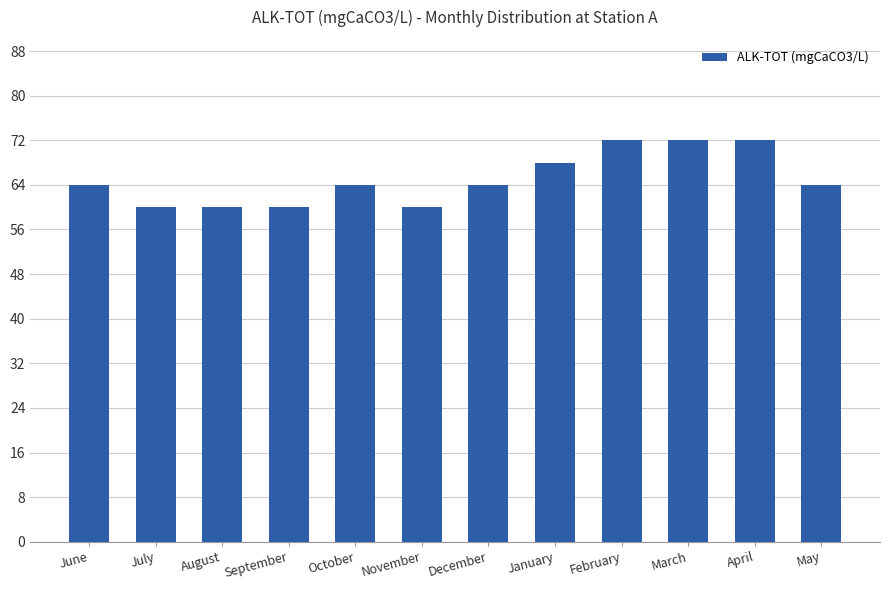

What is the average value?

65